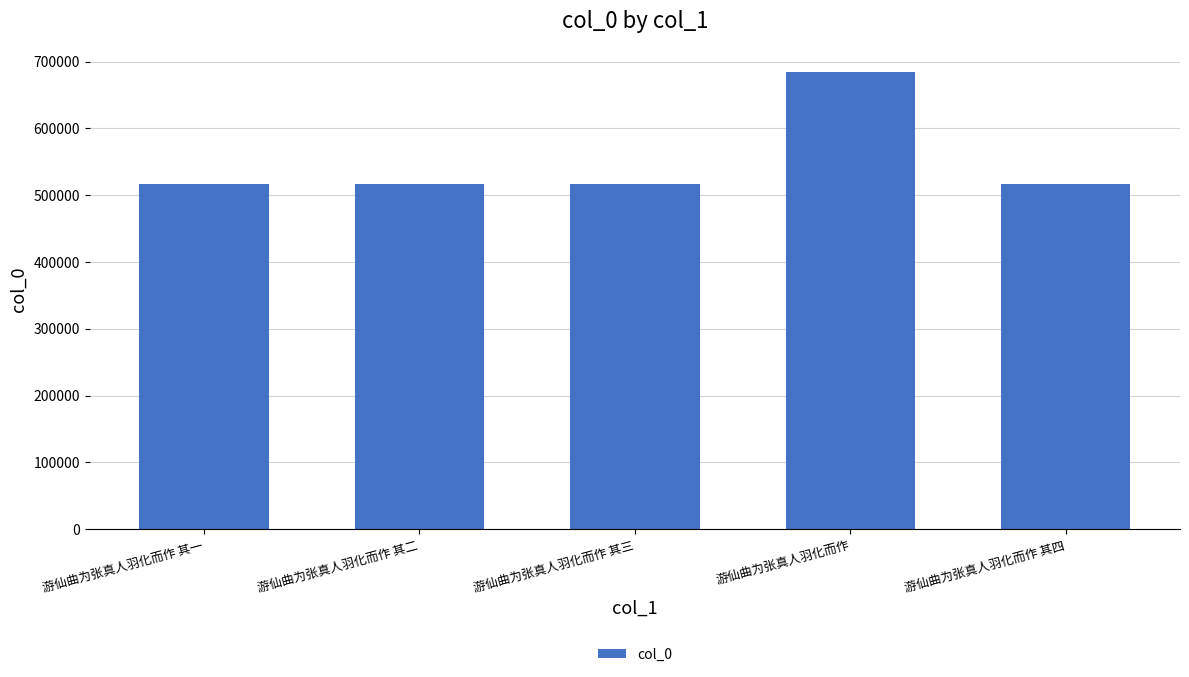

What is the maximum value shown in the chart?

684985